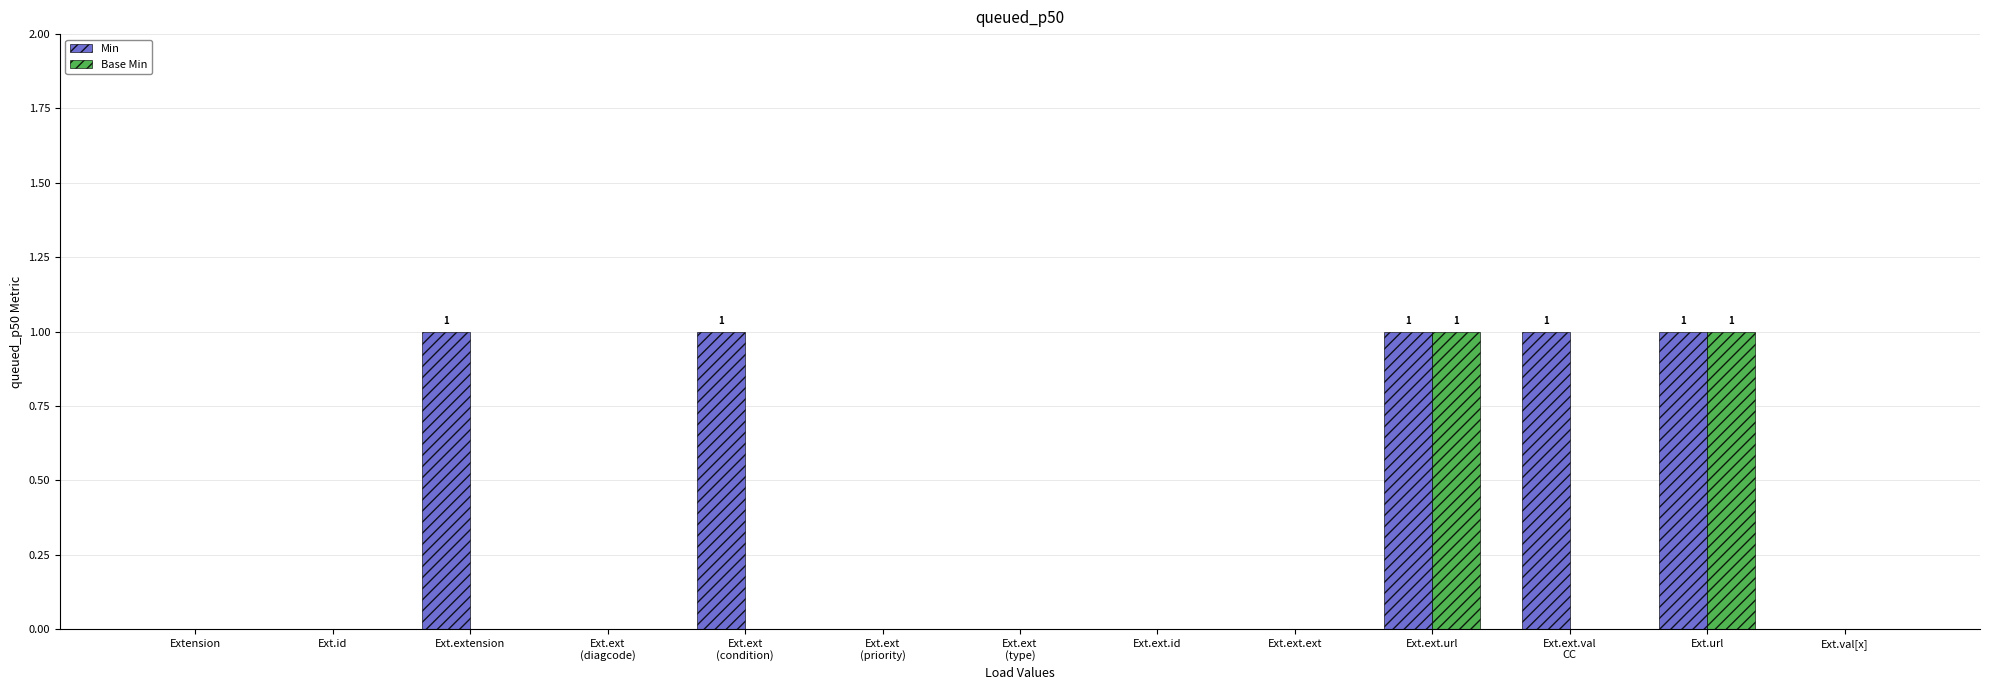

Reading right to left, list all the values displayed in this chart.

Min: Ext.val[x]=0	Ext.url=1	Ext.ext.val
CC=1	Ext.ext.url=1	Ext.ext.ext=0	Ext.ext.id=0	Ext.ext
(type)=0	Ext.ext
(priority)=0	Ext.ext
(condition)=1	Ext.ext
(diagcode)=0	Ext.extension=1	Ext.id=0	Extension=0
Base Min: Ext.val[x]=0	Ext.url=1	Ext.ext.val
CC=0	Ext.ext.url=1	Ext.ext.ext=0	Ext.ext.id=0	Ext.ext
(type)=0	Ext.ext
(priority)=0	Ext.ext
(condition)=0	Ext.ext
(diagcode)=0	Ext.extension=0	Ext.id=0	Extension=0